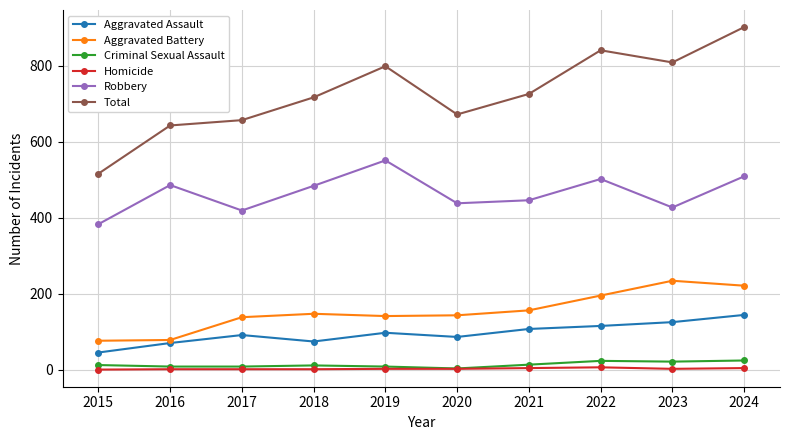

Is it true that Homicide equals 2 at 2020?

True